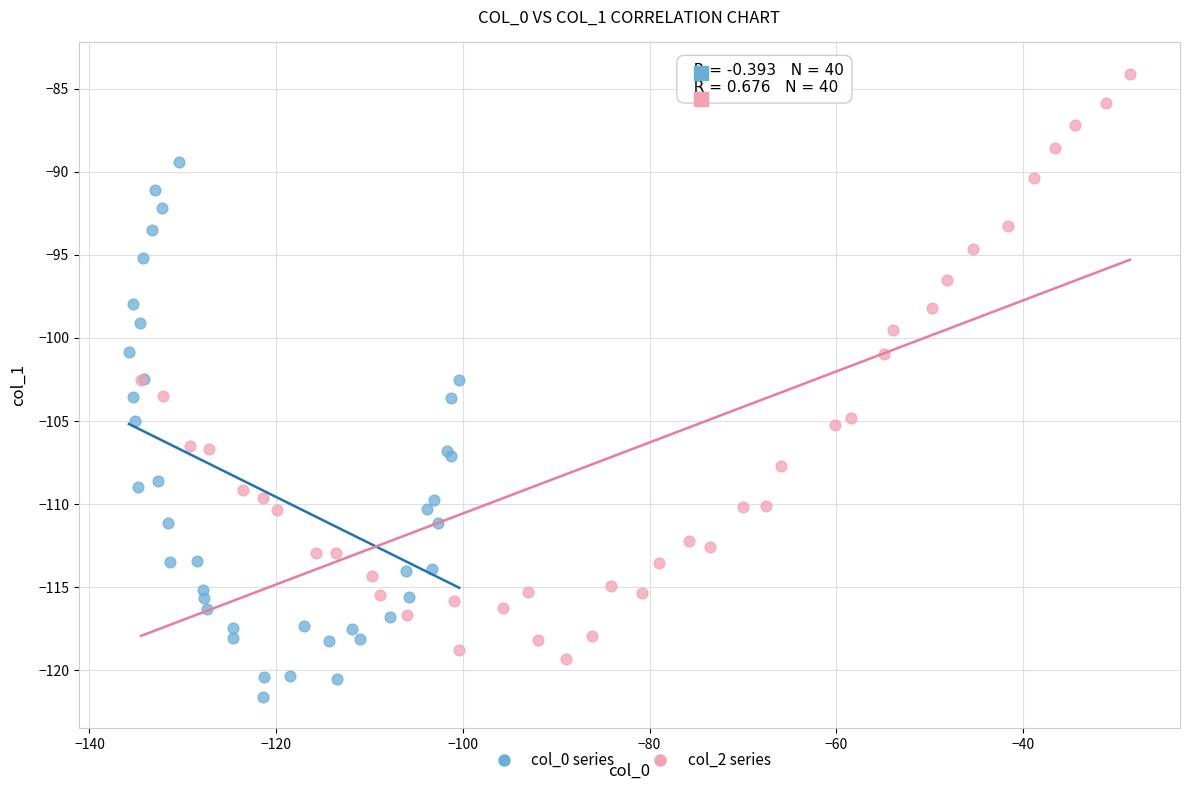

Which series has the widest spread of Y values?

col_2 series